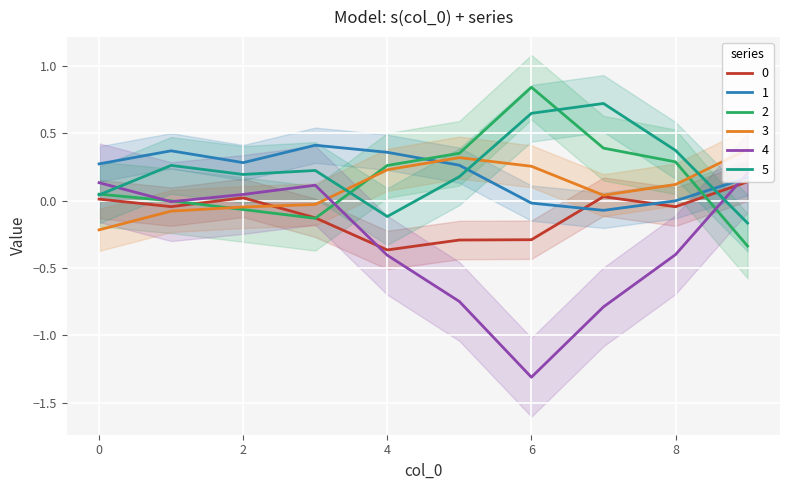

Is this an area chart (filled region under the line)?

No